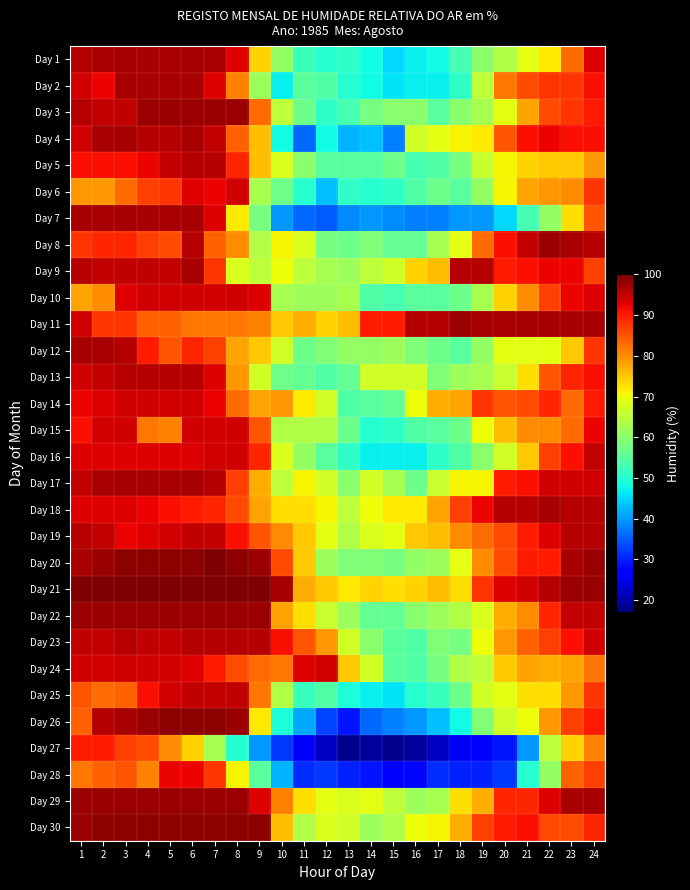

What is the total value across all series at 13?

1663